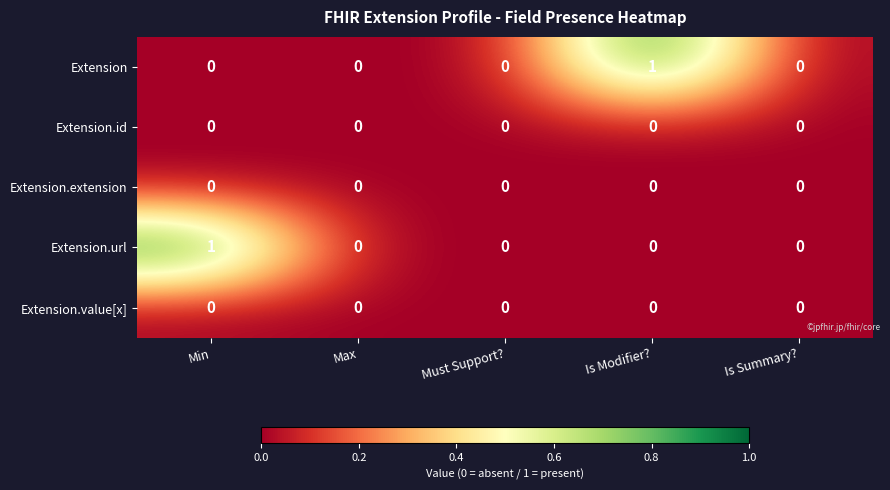

Is the value of Extension at Is Modifier? greater than the value of Extension.extension at Is Summary??

Yes